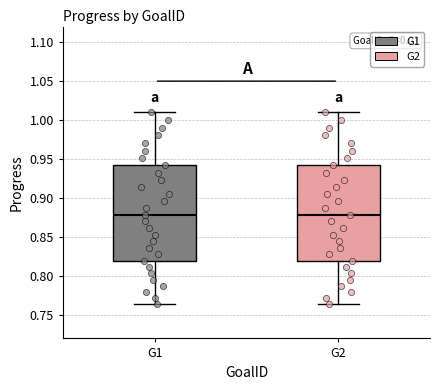

Where is the upper edge of the box for G1 on the y-axis? The values are not printed on the chart, so give them approximately, as read against the axis.

0.940